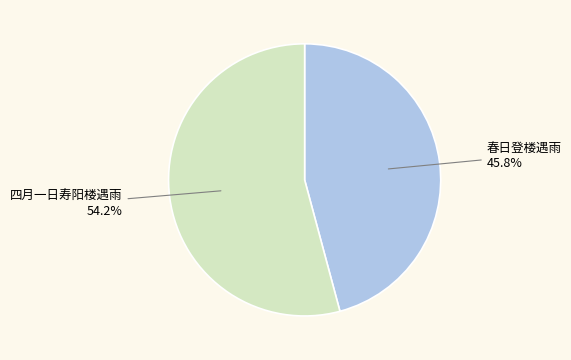

Is there a majority slice in this chart?

Yes